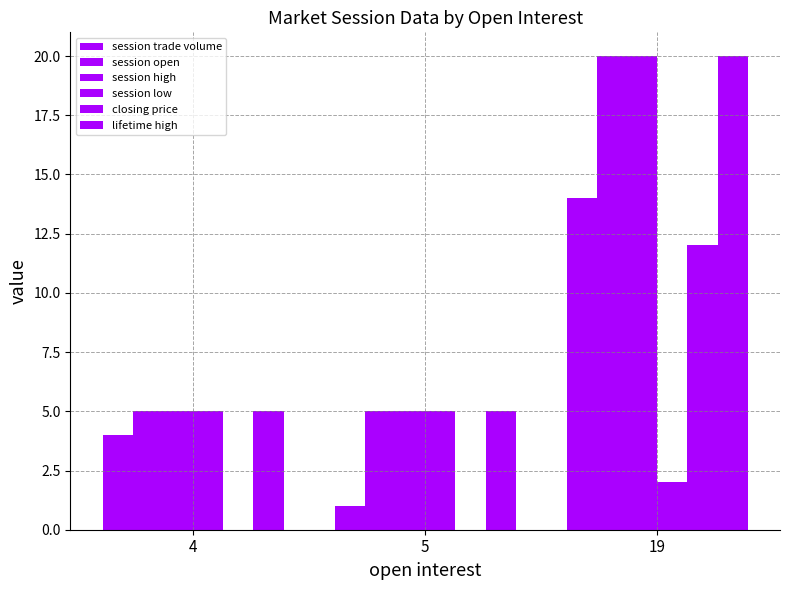

Does the chart contain stacked bars?

No